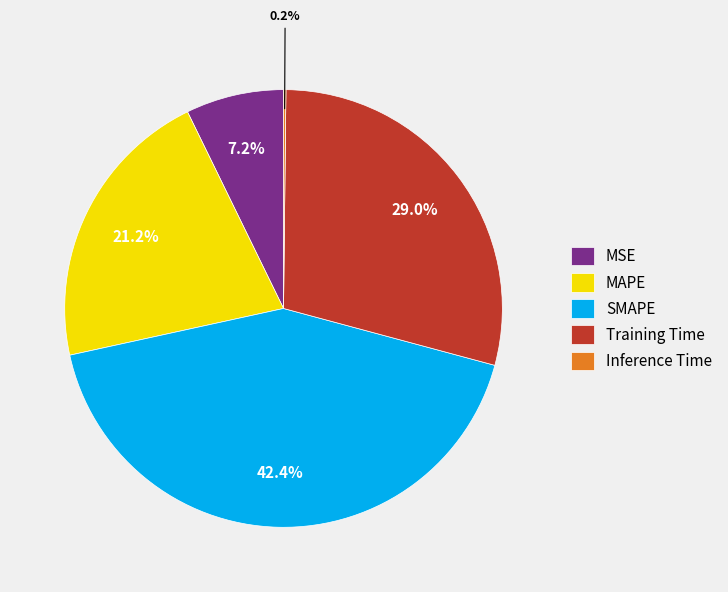

To the nearest percent, what portion does MAPE represent?

21%